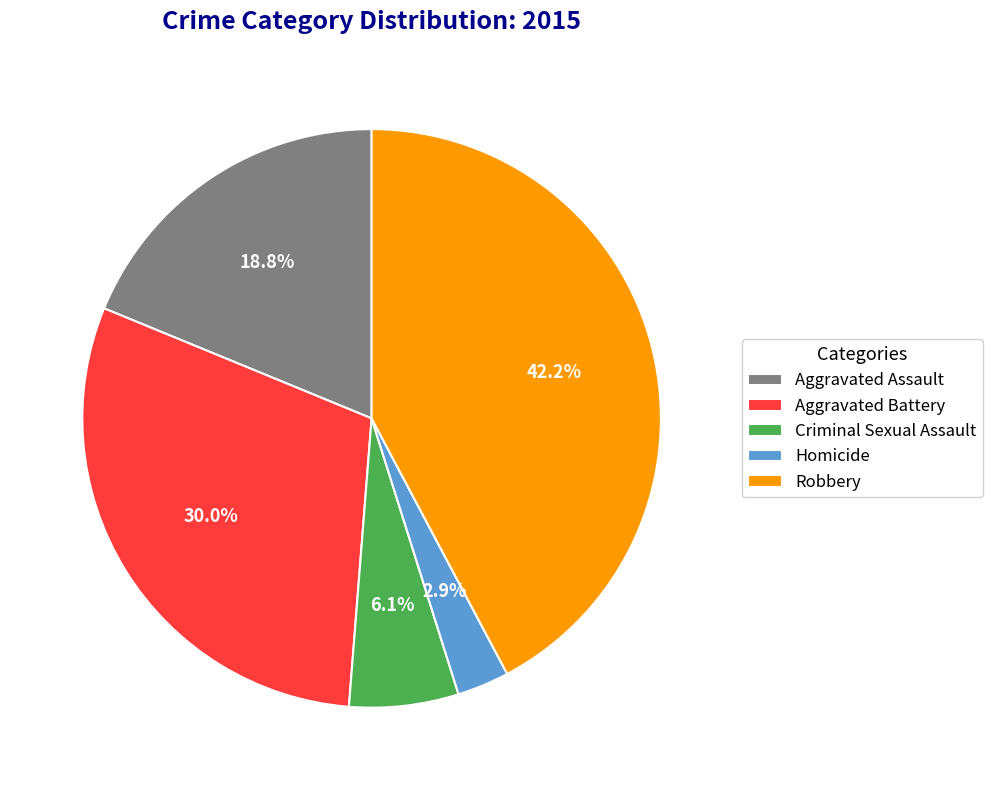

Does any single category account for the majority?

No